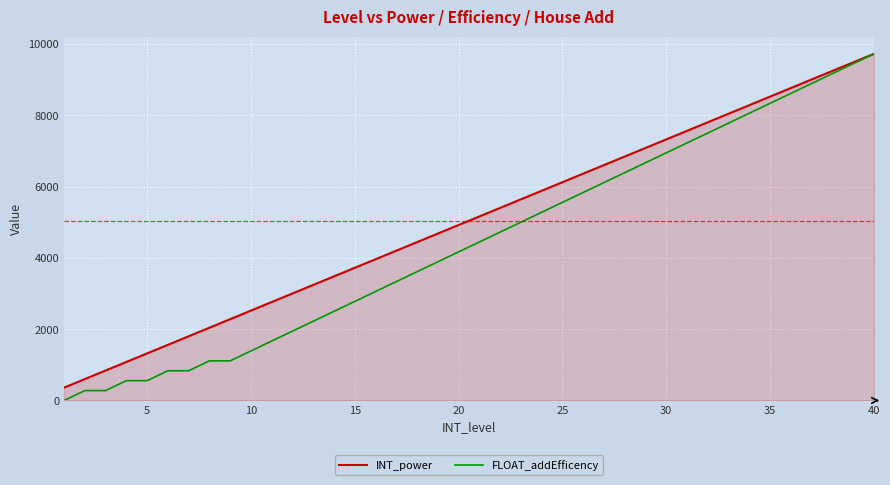

Rank the series by their average value, from lowest to highest.

FLOAT_addEfficency, INT_power